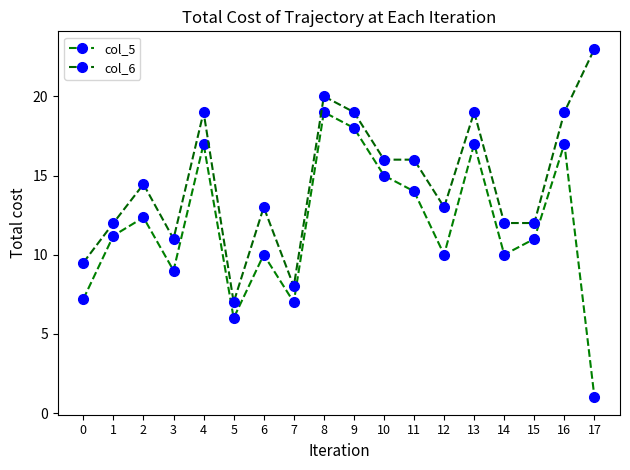

Reading left to right, extract all data points from this chart.

col_5: 0=7.2	1=11.2	2=12.3	3=9.0	4=17.0	5=6.0	6=10.0	7=7.0	8=19.0	9=18.0	10=15.0	11=14.0	12=10.0	13=17.0	14=10.0	15=11.0	16=17.0	17=1.0
col_6: 0=9.5	1=12.0	2=14.4	3=11.0	4=19.0	5=7.0	6=13.0	7=8.0	8=20.0	9=19.0	10=16.0	11=16.0	12=13.0	13=19.0	14=12.0	15=12.0	16=19.0	17=23.0